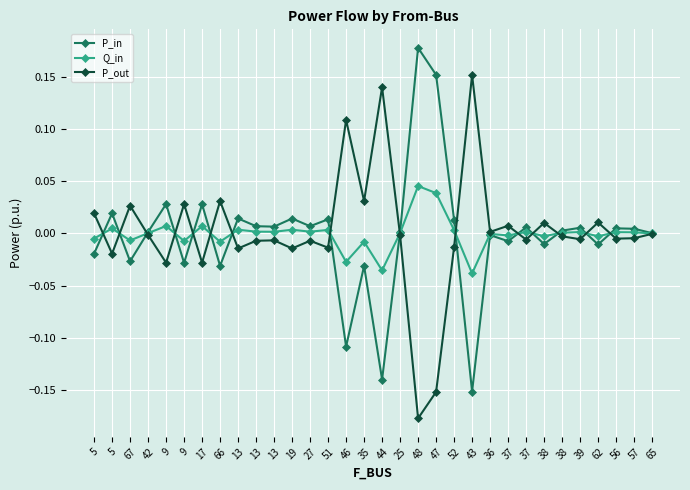

At which label is Q_in closest to 0?

65